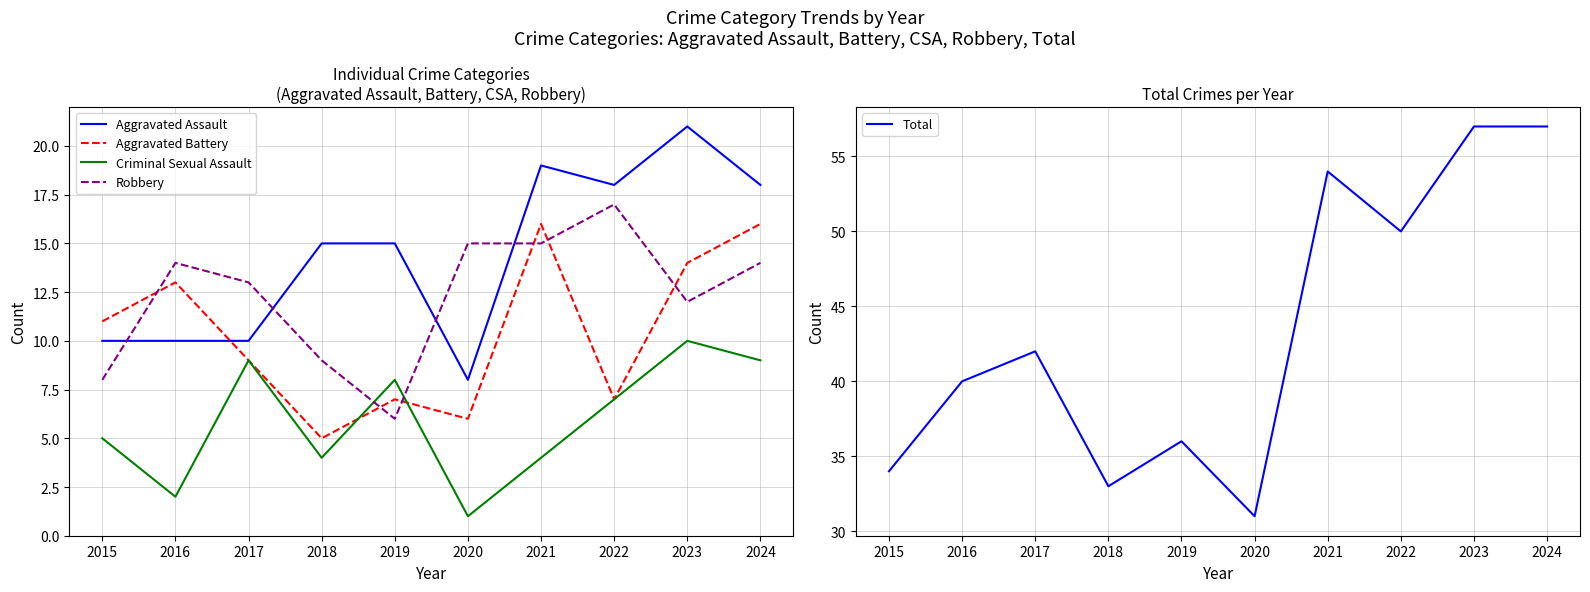

At which label is Robbery closest to 11?

2023